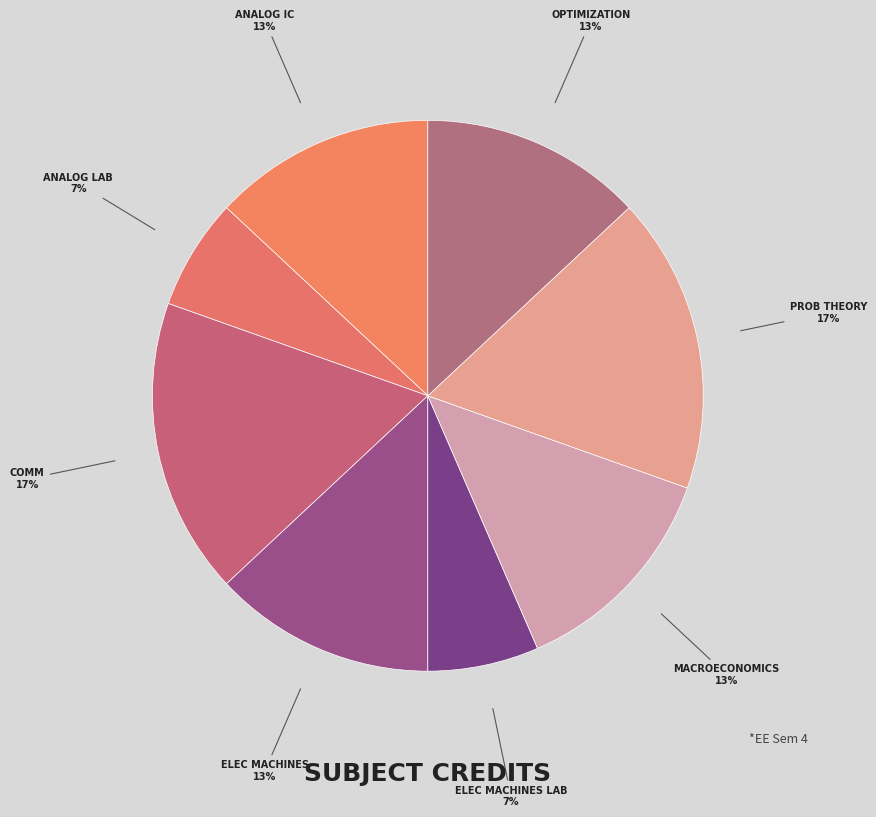

How many segments does this pie chart have?

8